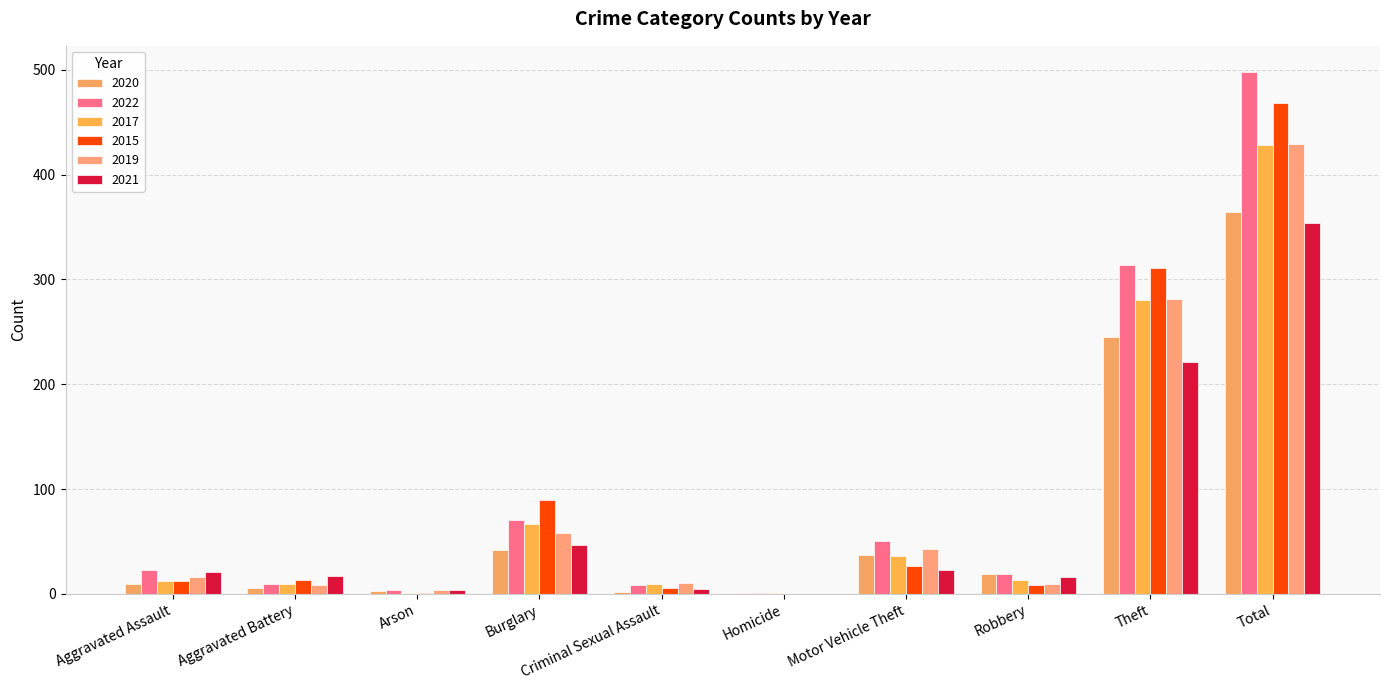

Are the bars grouped side by side (vs. stacked)?

Yes